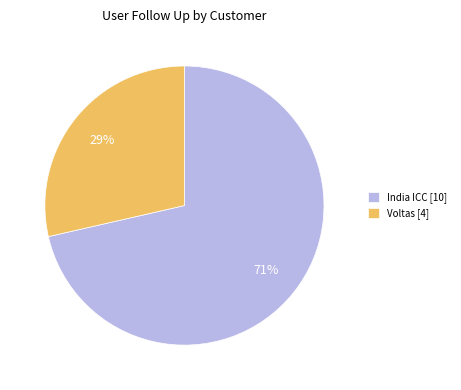

What is the ratio of the value at Voltas [4] to the value at India ICC [10]?

0.4